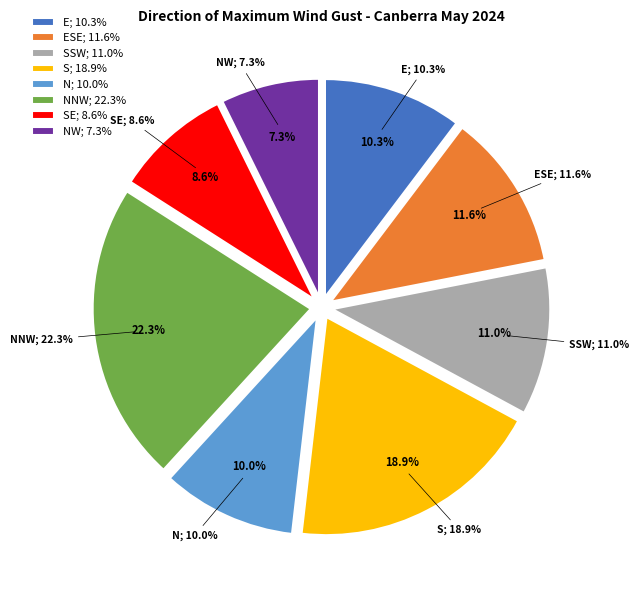

Between S and SE, which is larger?

S